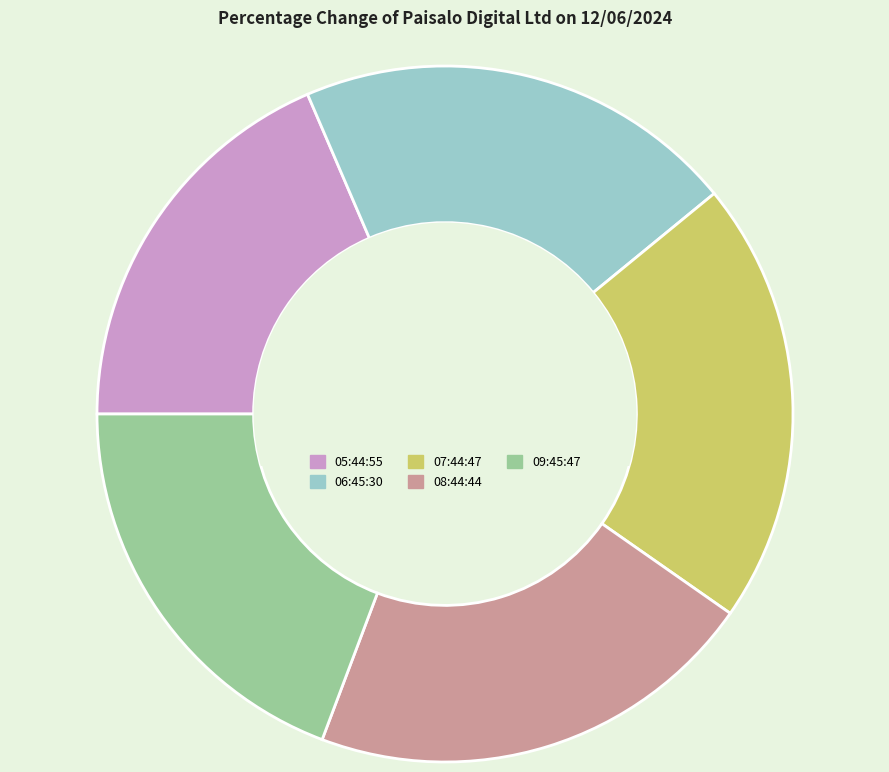

Which slice is the smallest?

05:44:55